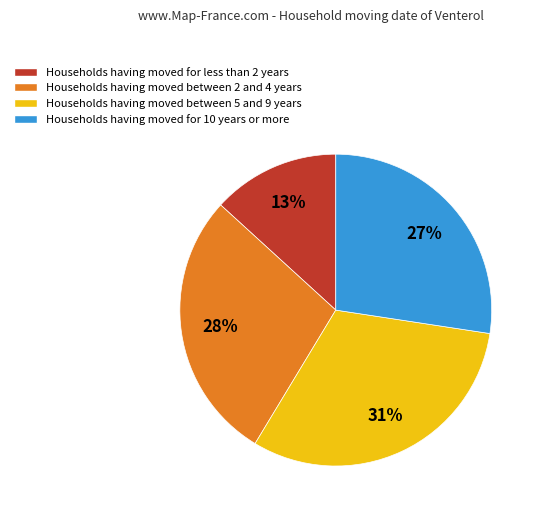

Is there a majority slice in this chart?

No